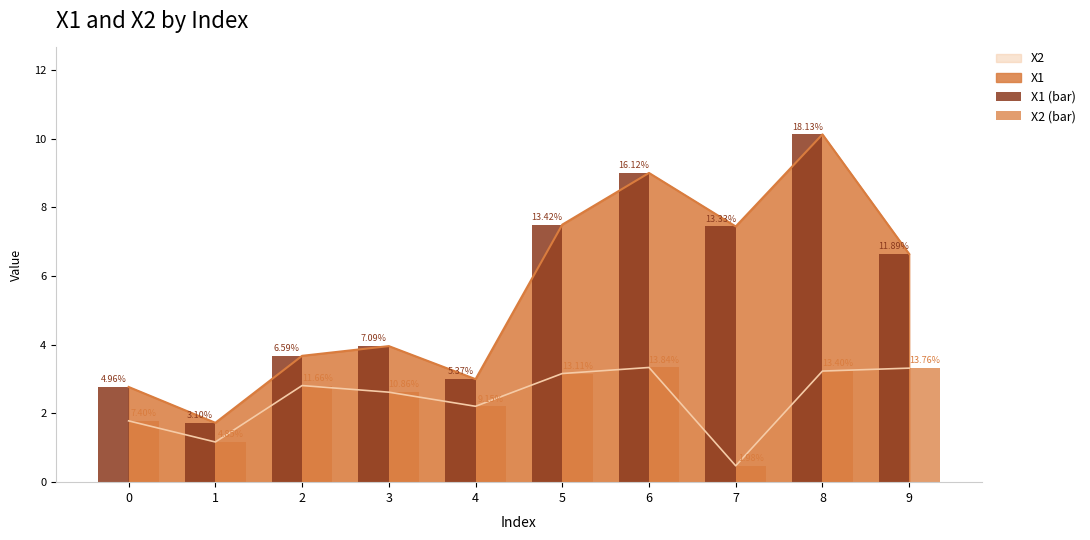

What is the lowest value of the X1 (bar) series?

1.7